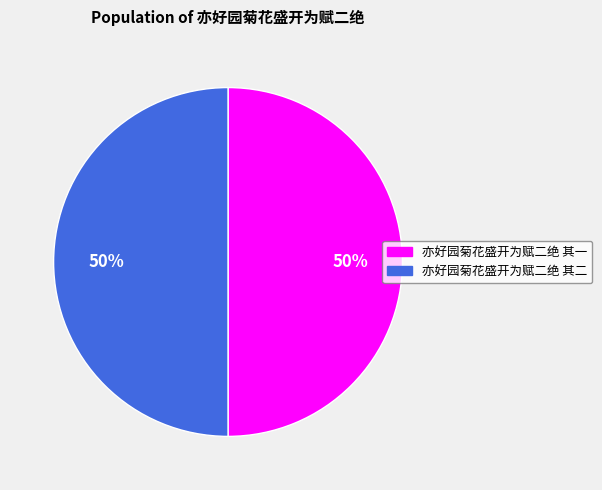

What is the ratio of the value at 亦好园菊花盛开为赋二绝 其一 to the value at 亦好园菊花盛开为赋二绝 其二?

1.0